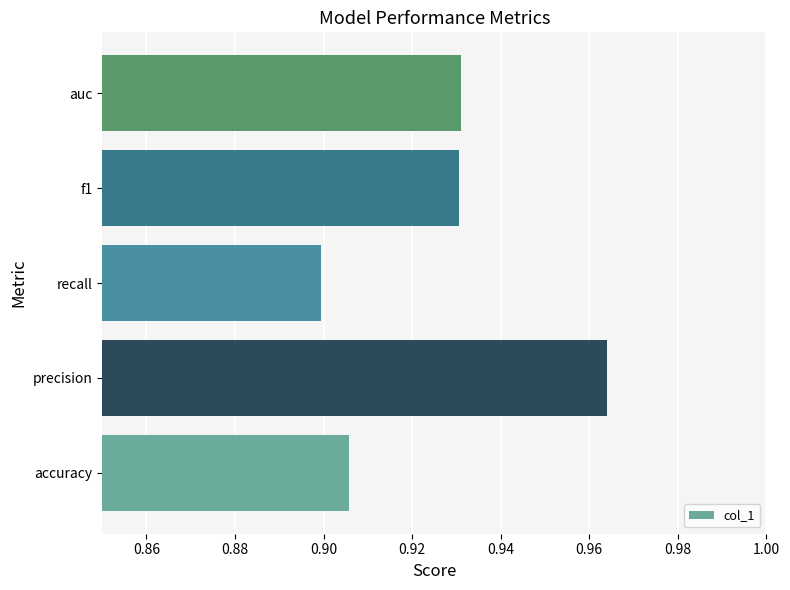

What is the sum of all values?

4.6